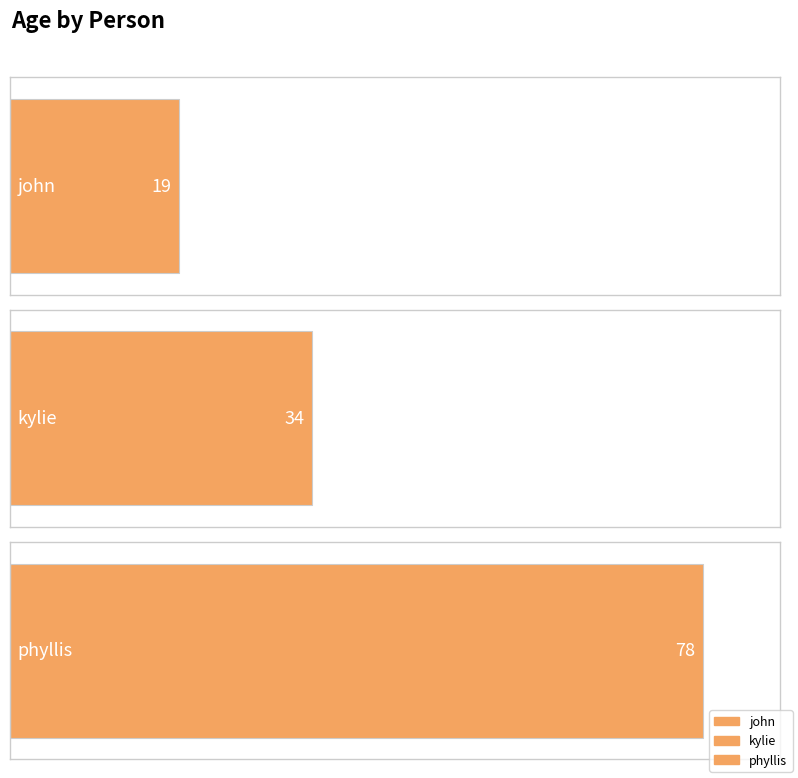

How many data points are less than 34?

1